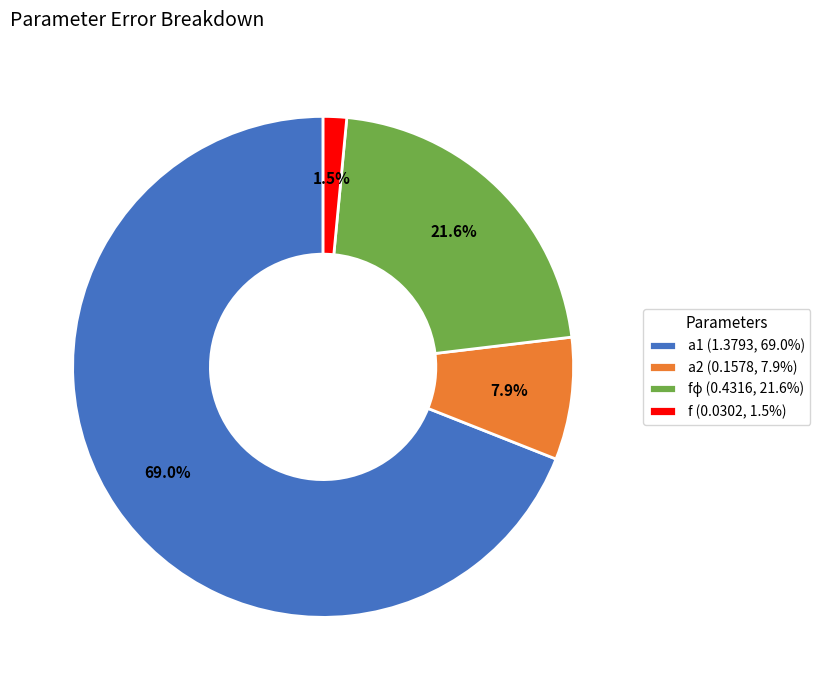

What percentage do a2 (0.1578, 7.9%) and f (0.0302, 1.5%) together represent?

9.4%